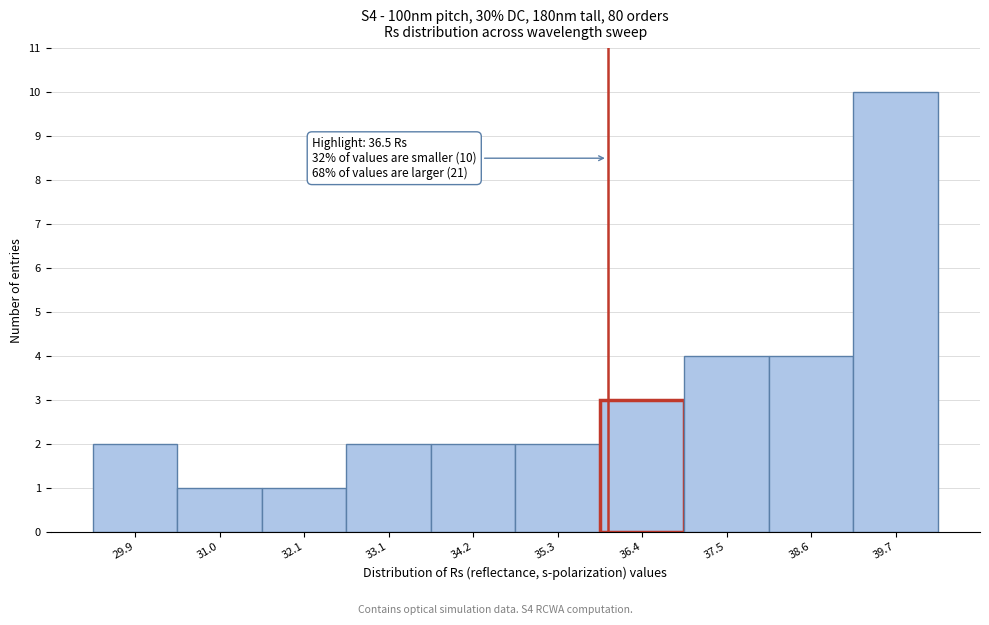

Reading right to left, list all the values displayed in this chart.

39.7=10	38.6=4	37.5=4	36.4=3	35.3=2	34.2=2	33.1=2	32.1=1	31.0=1	29.9=2